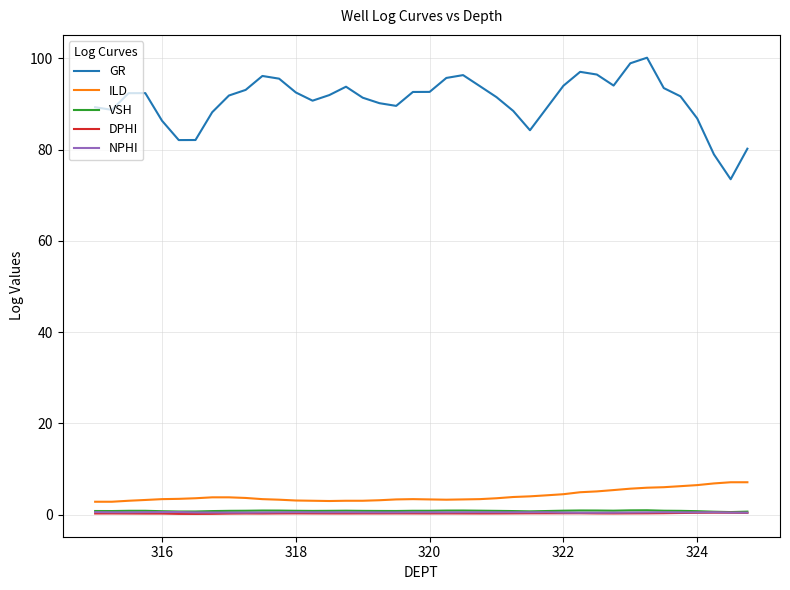

Which series has the widest spread of values?

GR